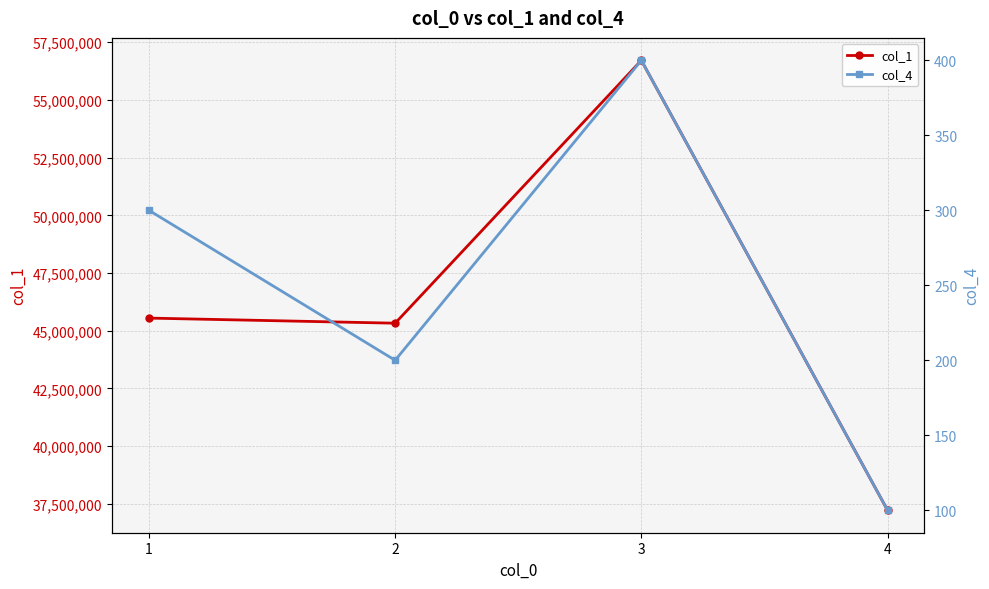

Reading left to right, list all the values displayed in this chart.

col_1: 45545738	45324235	56713612	37219301
col_4: 300	200	400	100